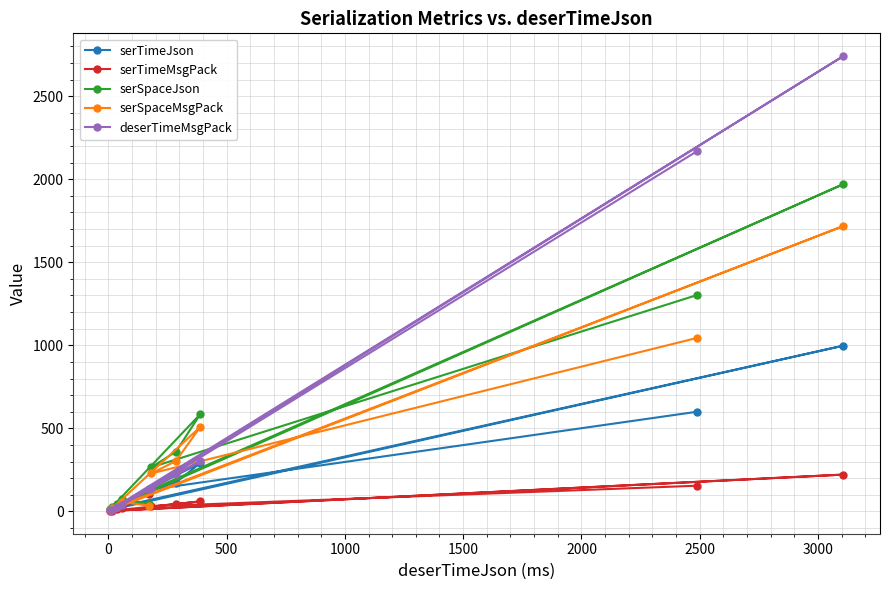

True or false: serTimeJson and serTimeMsgPack intersect in this chart.

False